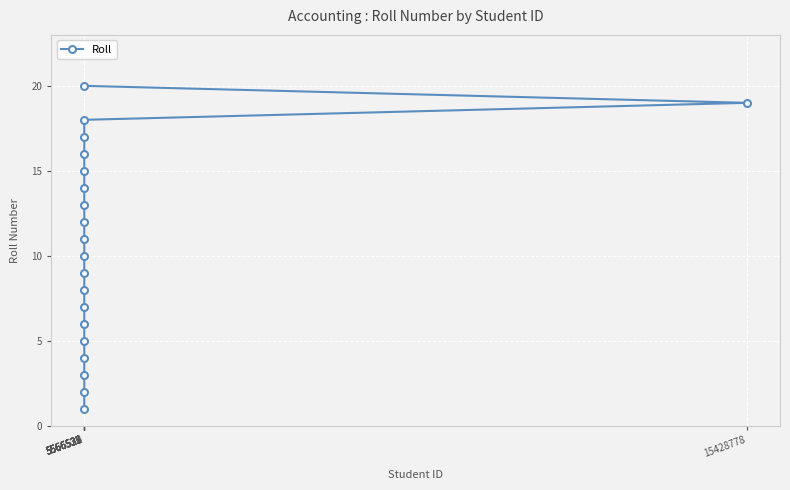

What is the sum of all values?

210